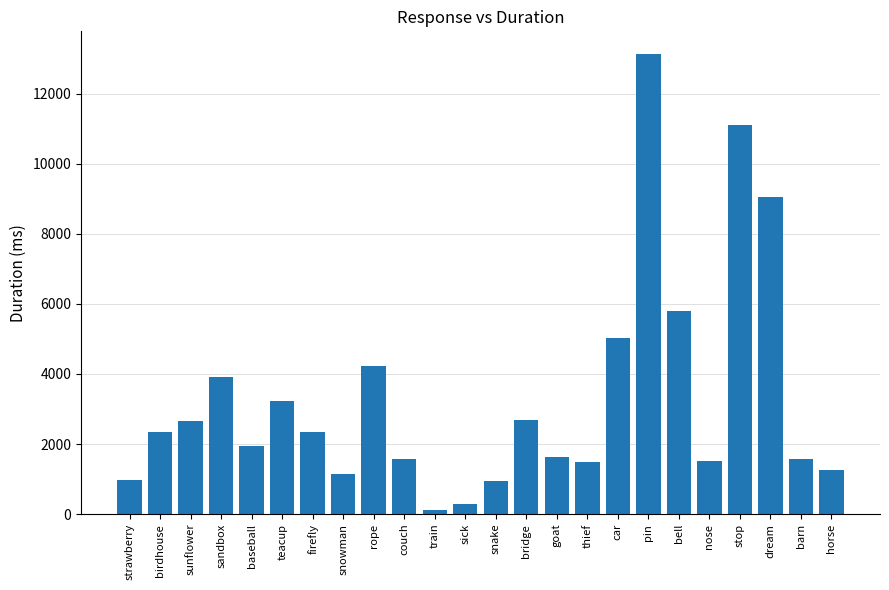

Are the bars grouped side by side (vs. stacked)?

No